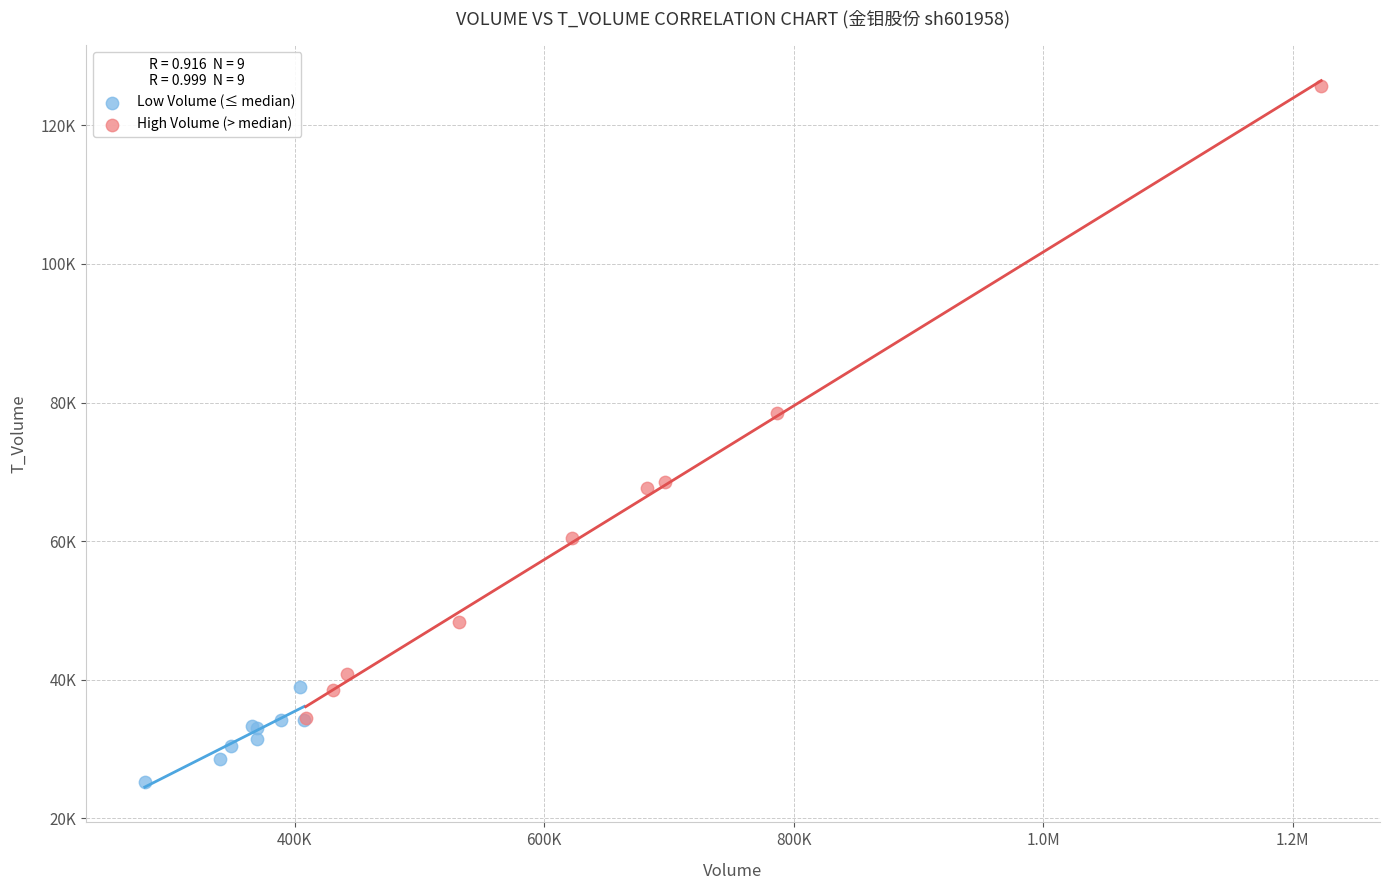

Which series reaches the maximum Y coordinate?

High Volume (> median)